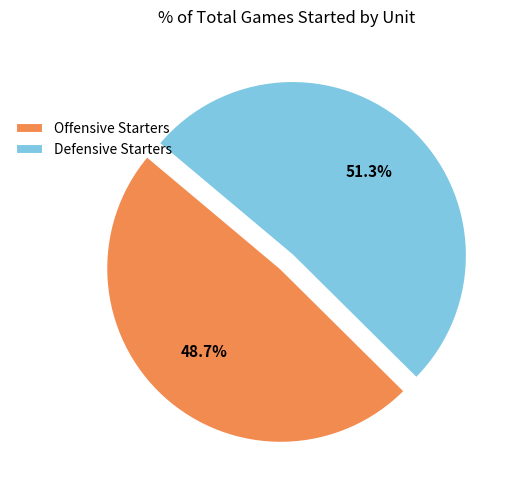

Rank the categories by value from lowest to highest.

Offensive Starters, Defensive Starters